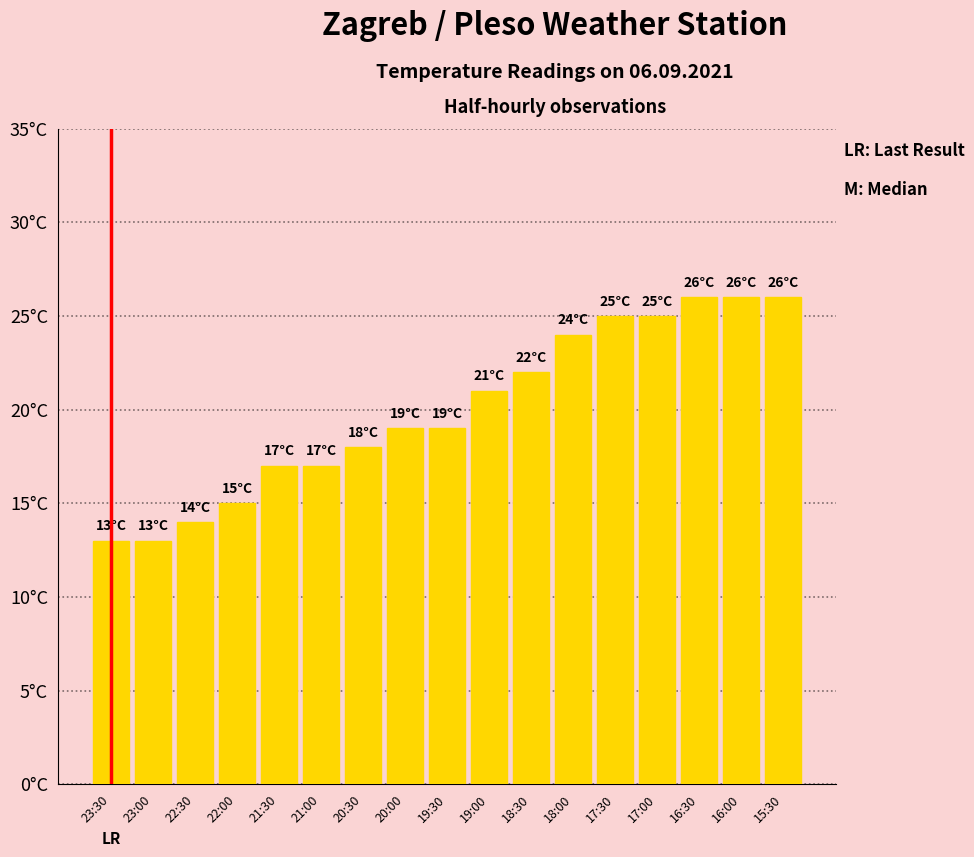

Does the chart contain any negative values?

No